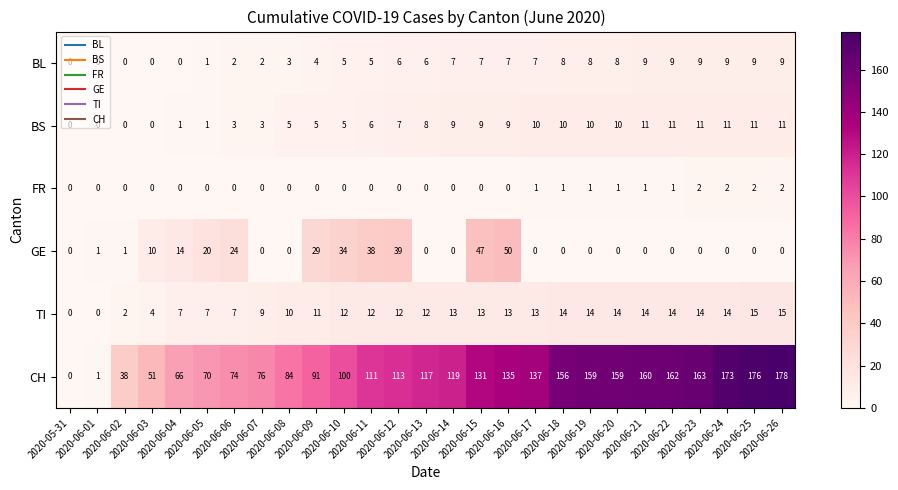

Which series has the widest spread of values?

CH